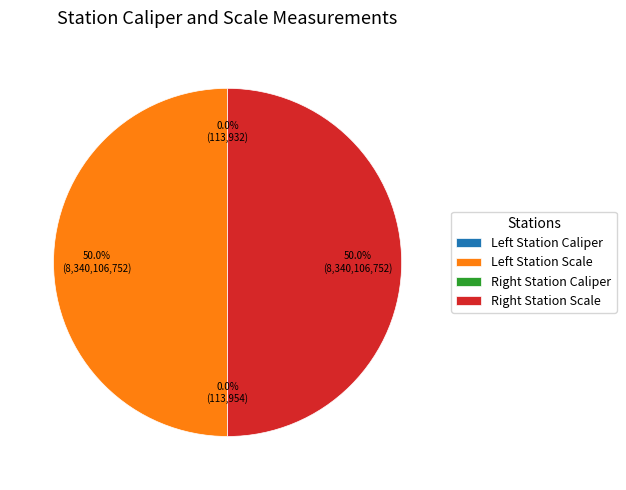

Rank the categories by value from highest to lowest.

Left Station Scale, Right Station Scale, Right Station Caliper, Left Station Caliper